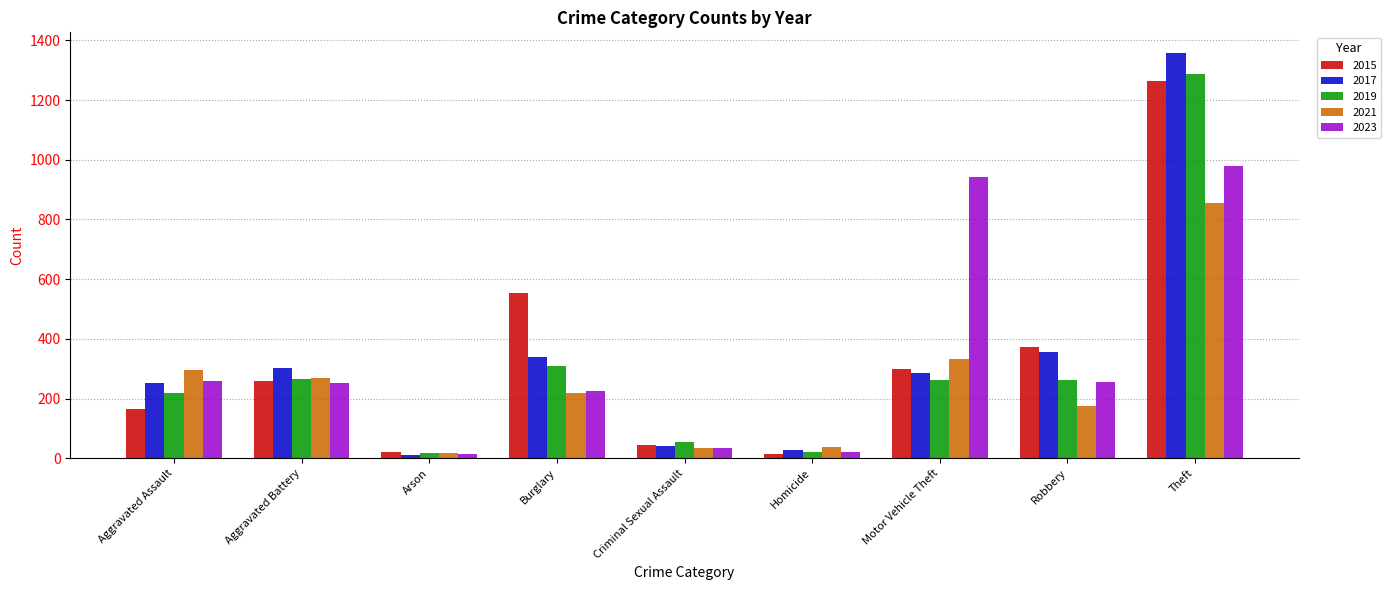

Between Burglary and Criminal Sexual Assault, which series saw the biggest shift?

2015